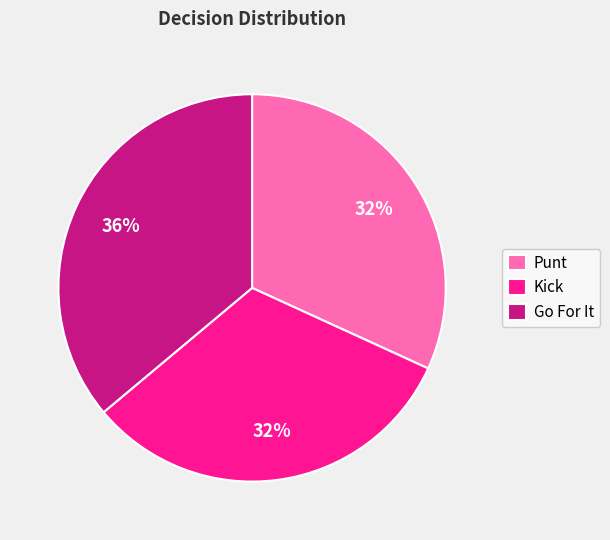

What is the largest slice in the pie chart?

Go For It